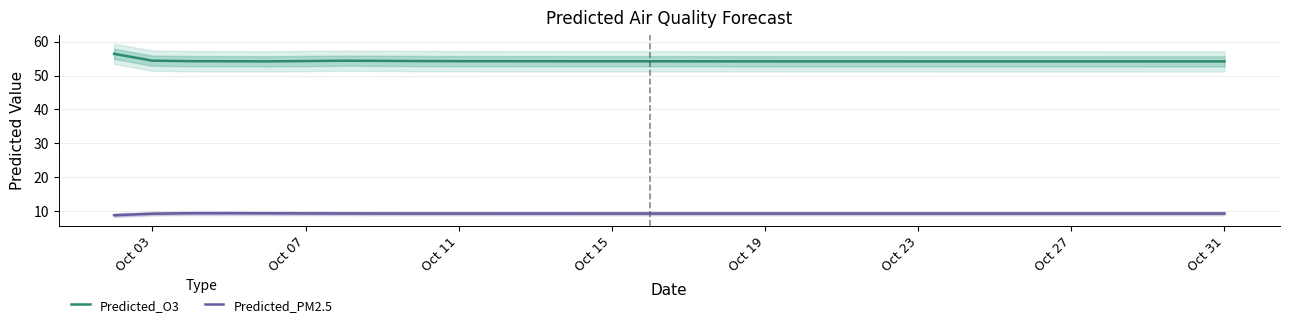

What is the sum of all Predicted_O3 values?

1628.3